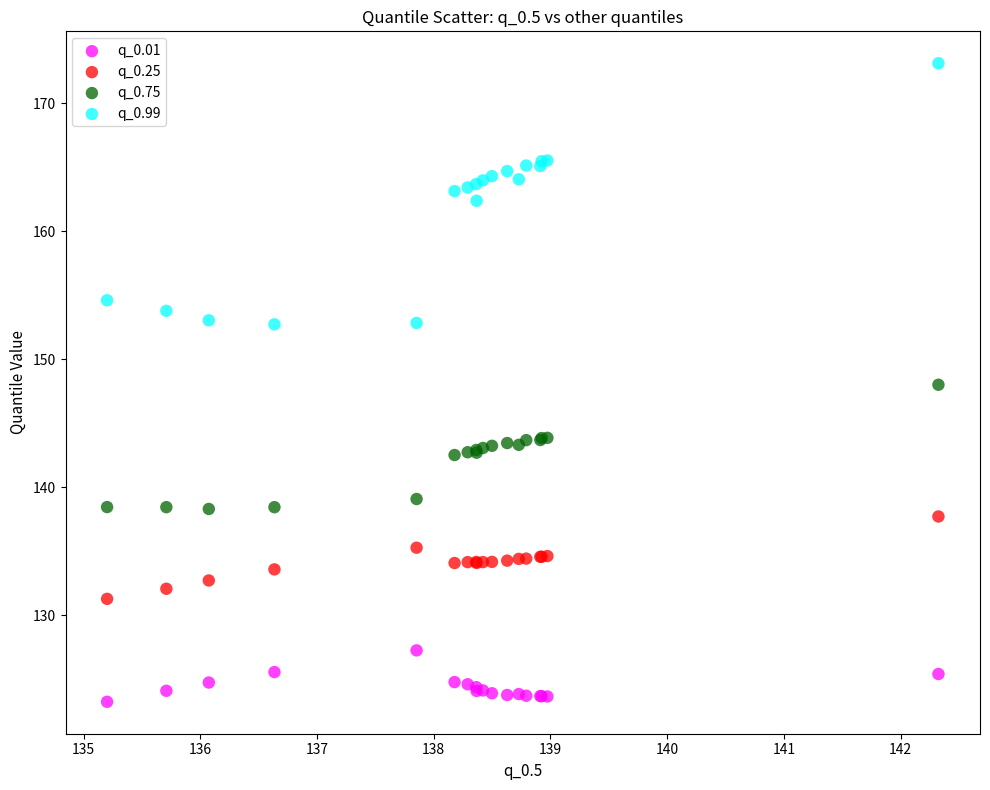

What are all the series names shown in the legend?

q_0.01, q_0.25, q_0.75, q_0.99